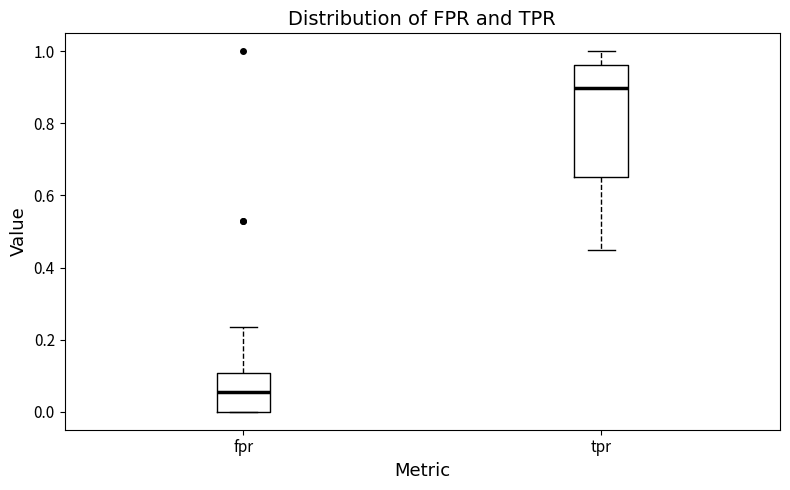

Reading left to right, read every box against the y-axis: the position of its median line, the range the box covers, and the ends of its whiskers. The values are not printed on the chart, so give them approximately, as read against the axis.

fpr: median 0.06, box 0.00 to 0.10, whiskers 0.00 to 0.24
tpr: median 0.90, box 0.66 to 0.96, whiskers 0.44 to 1.00